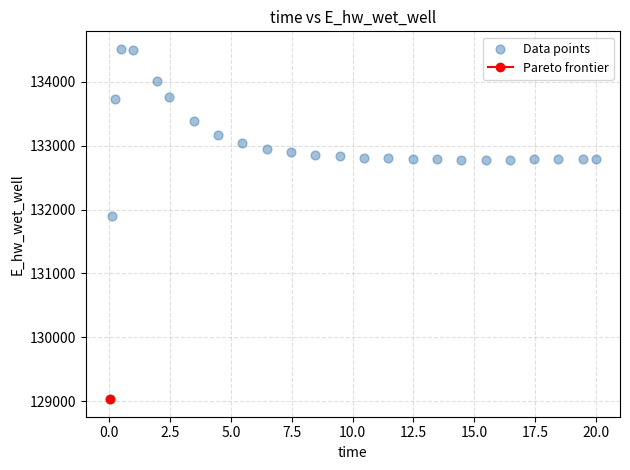

What Y value in the scatter plot is closest to 131774?

131893.3